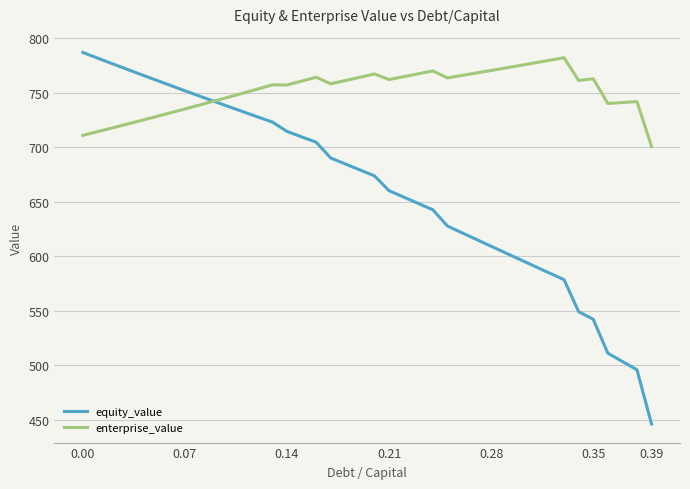

What is the smallest value displayed?

446.0